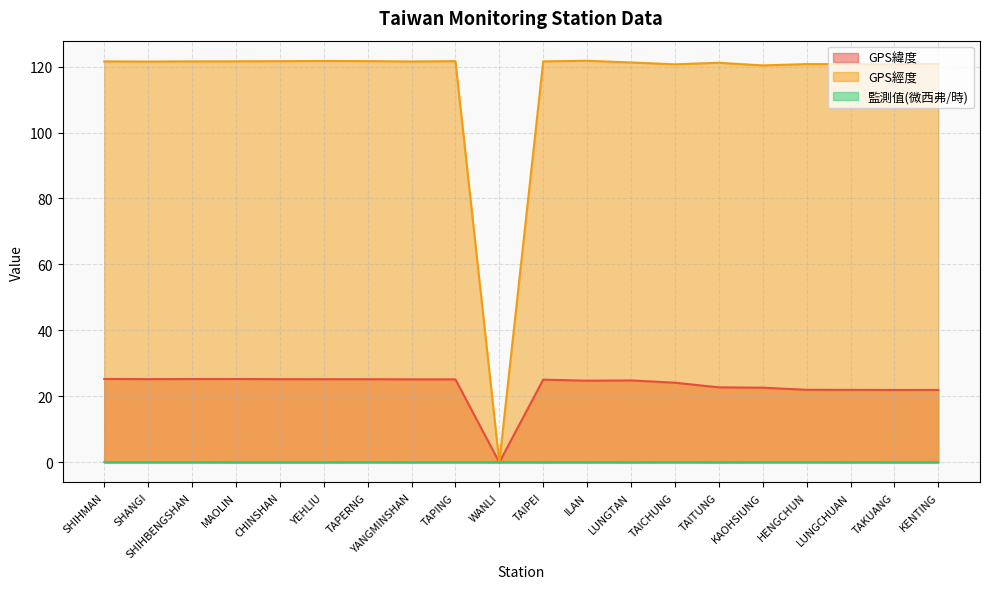

What is the spread (max minus min) of values at HENGCHUN?

120.7